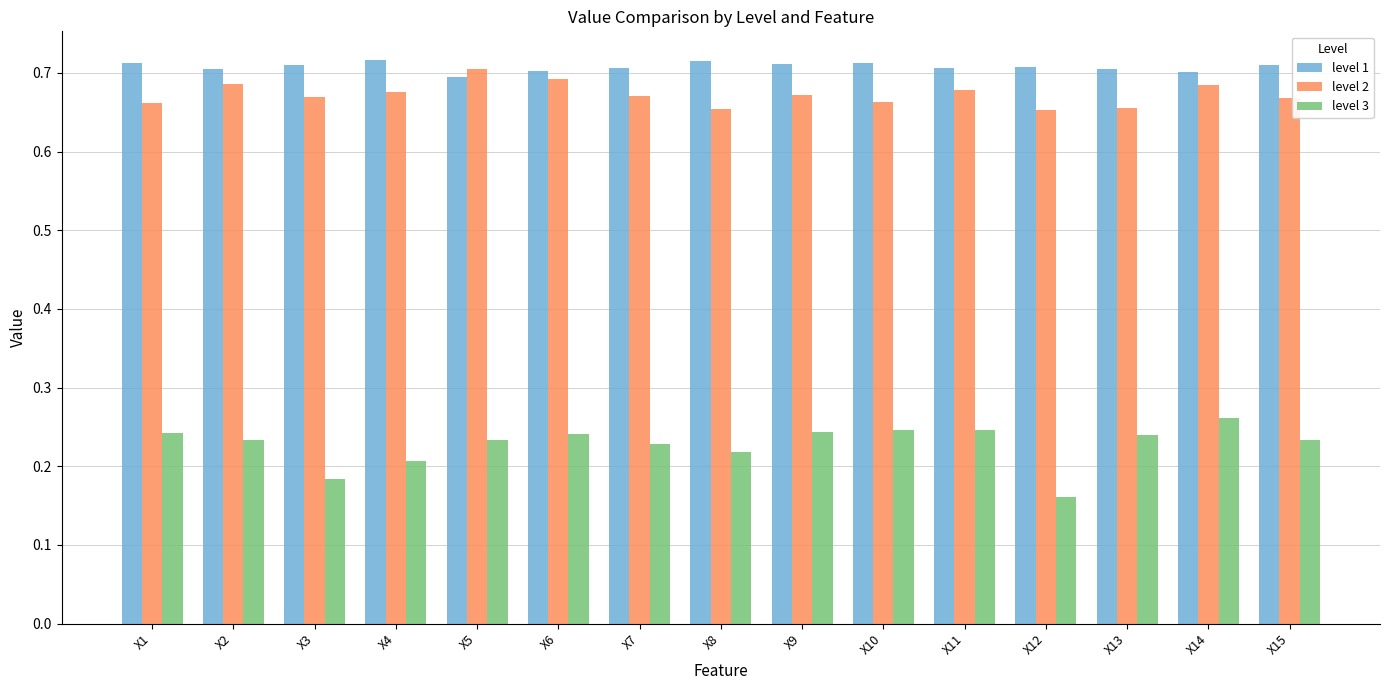

The level 3 series shows 0.3 at X3. True or false?

False